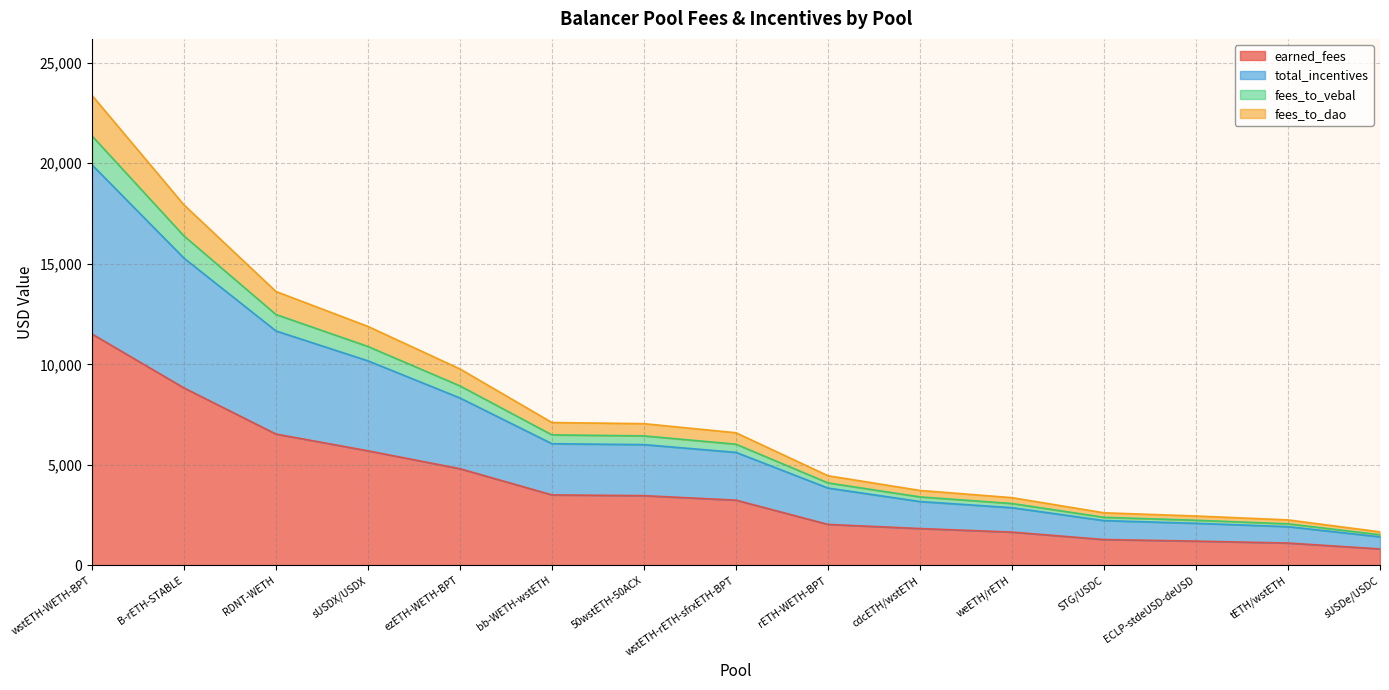

Is it true that earned_fees equals 16307.6 at wstETH-WETH-BPT?

False